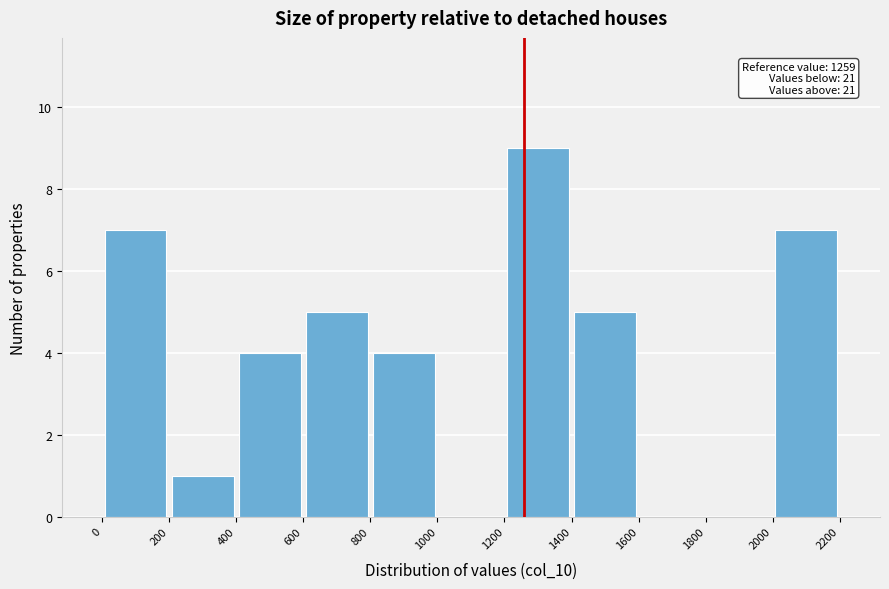

Over which range of the x-axis is the bar tallest?

1200 to 1400